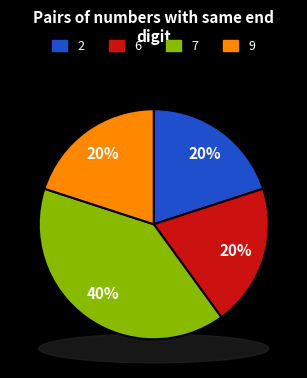

The 125026219 slice represents 6% of the pie. True or false?

False